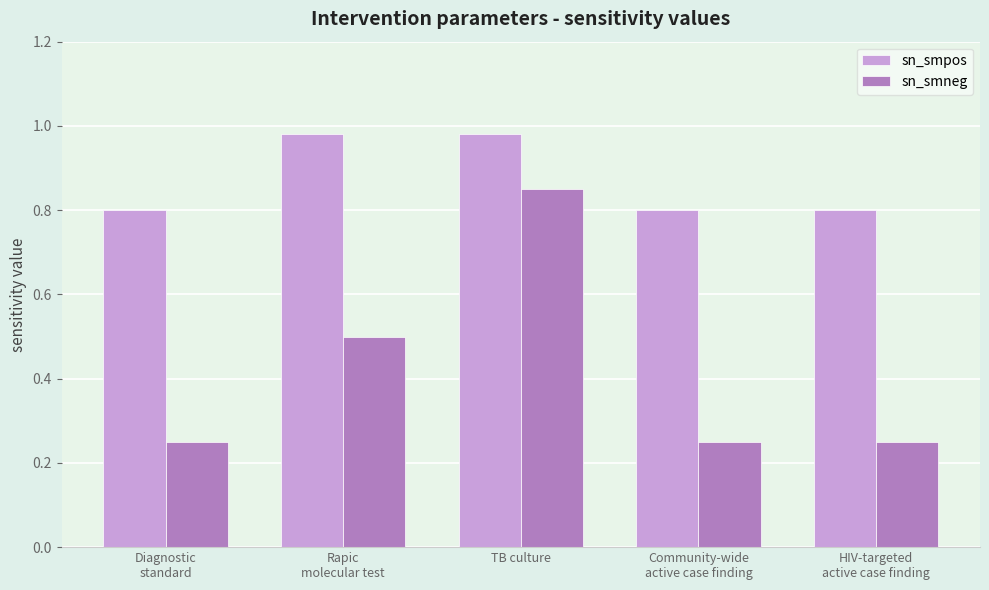

Does the chart contain any negative values?

No